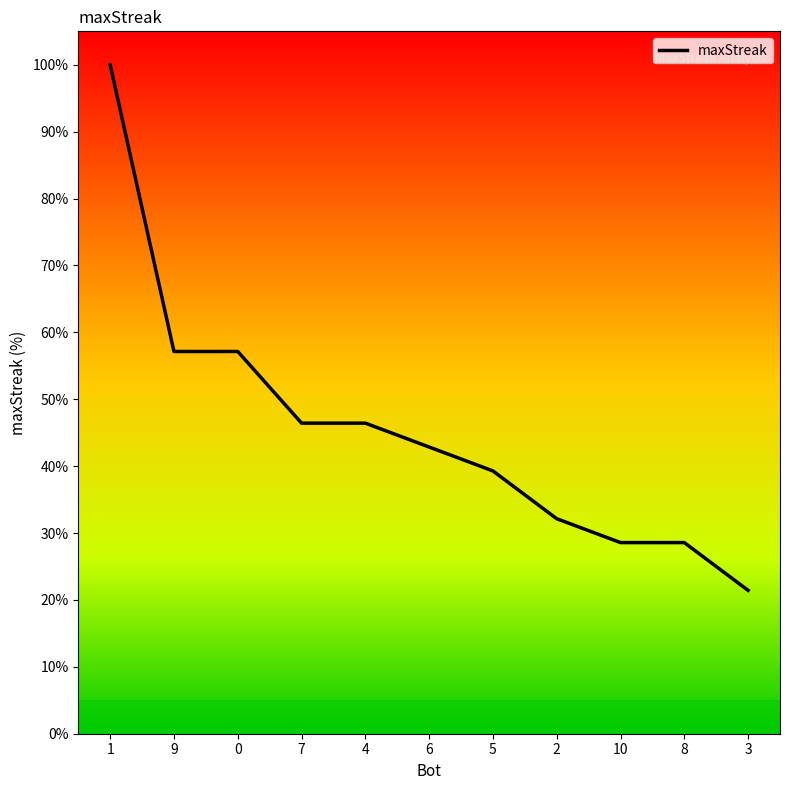

Approximately how many times larger is the value at 6 compared to 10?

1.5